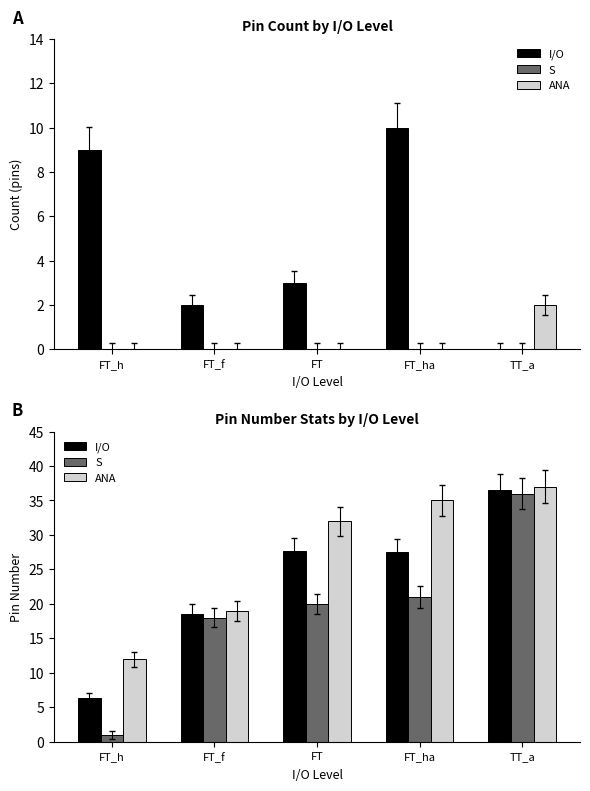

How many distinct data groups are displayed?

3